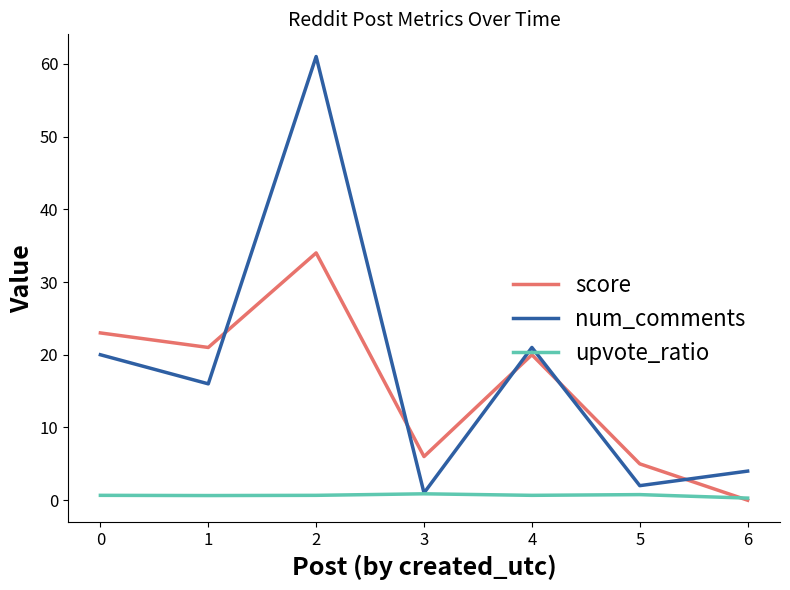

What is the maximum value for score?

34.0